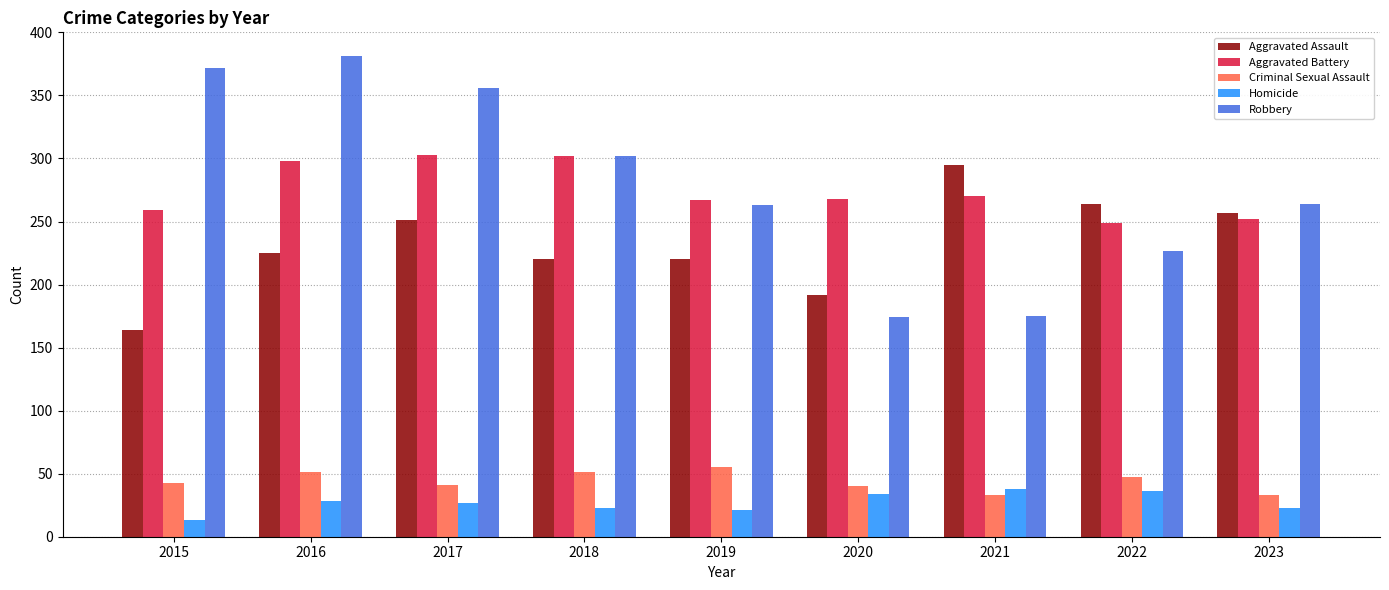

What are all the series names shown in the legend?

Aggravated Assault, Aggravated Battery, Criminal Sexual Assault, Homicide, Robbery